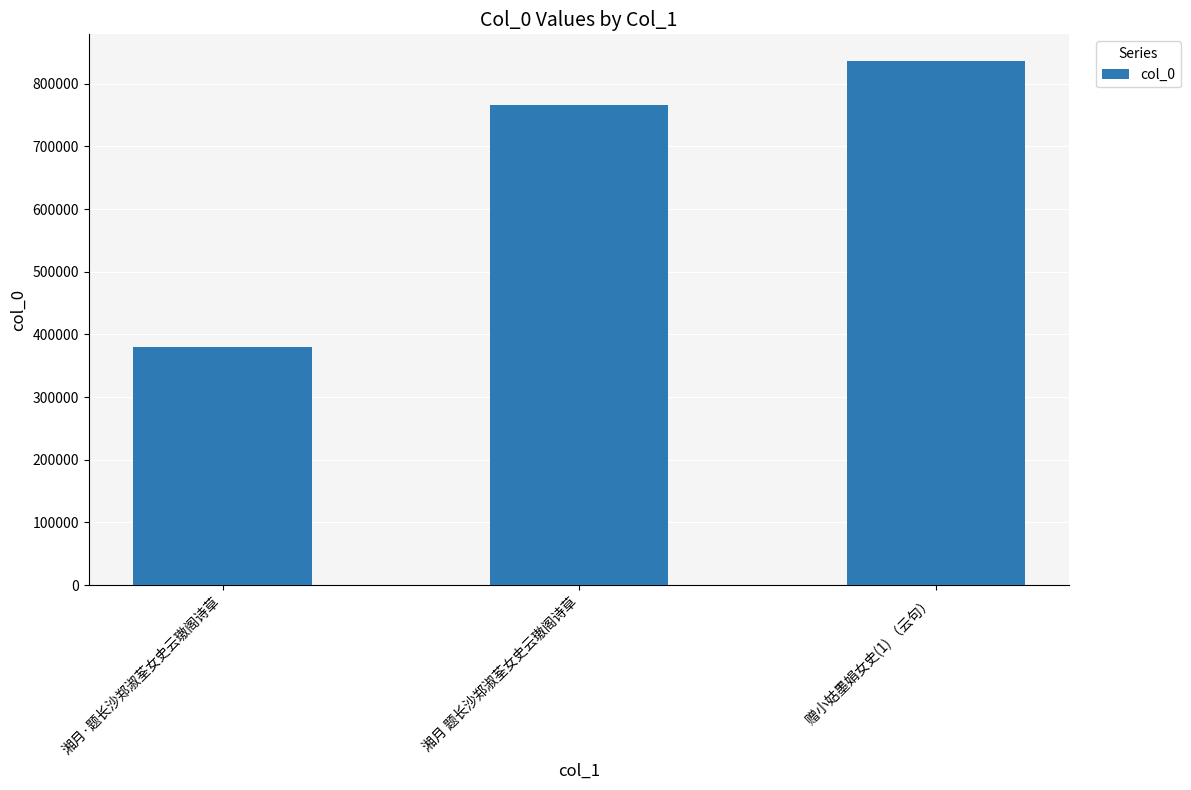

List the labels in order of value, largest first.

赠小姑墨娟女史(1) （云句）, 湘月 题长沙郑淑荃女史云璈阁诗草, 湘月·题长沙郑淑荃女史云璈阁诗草